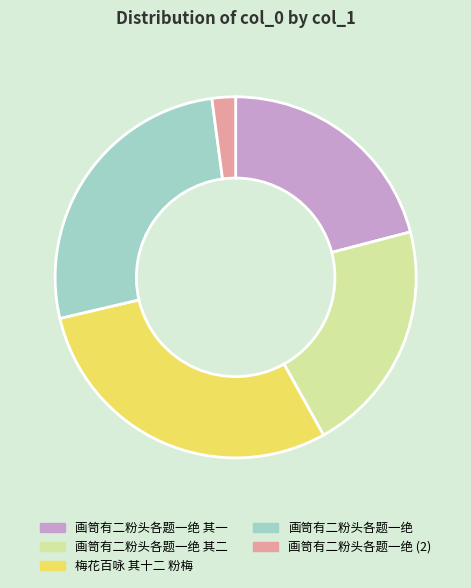

What is the largest slice in the pie chart?

梅花百咏 其十二 粉梅